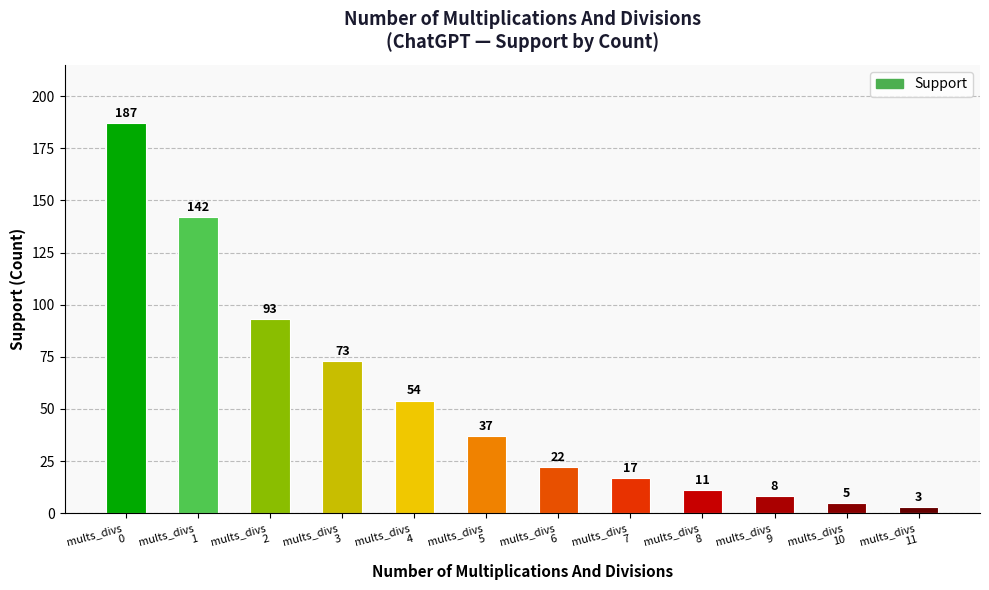

True or false: the data shows 28 at mults_divs
4.

False